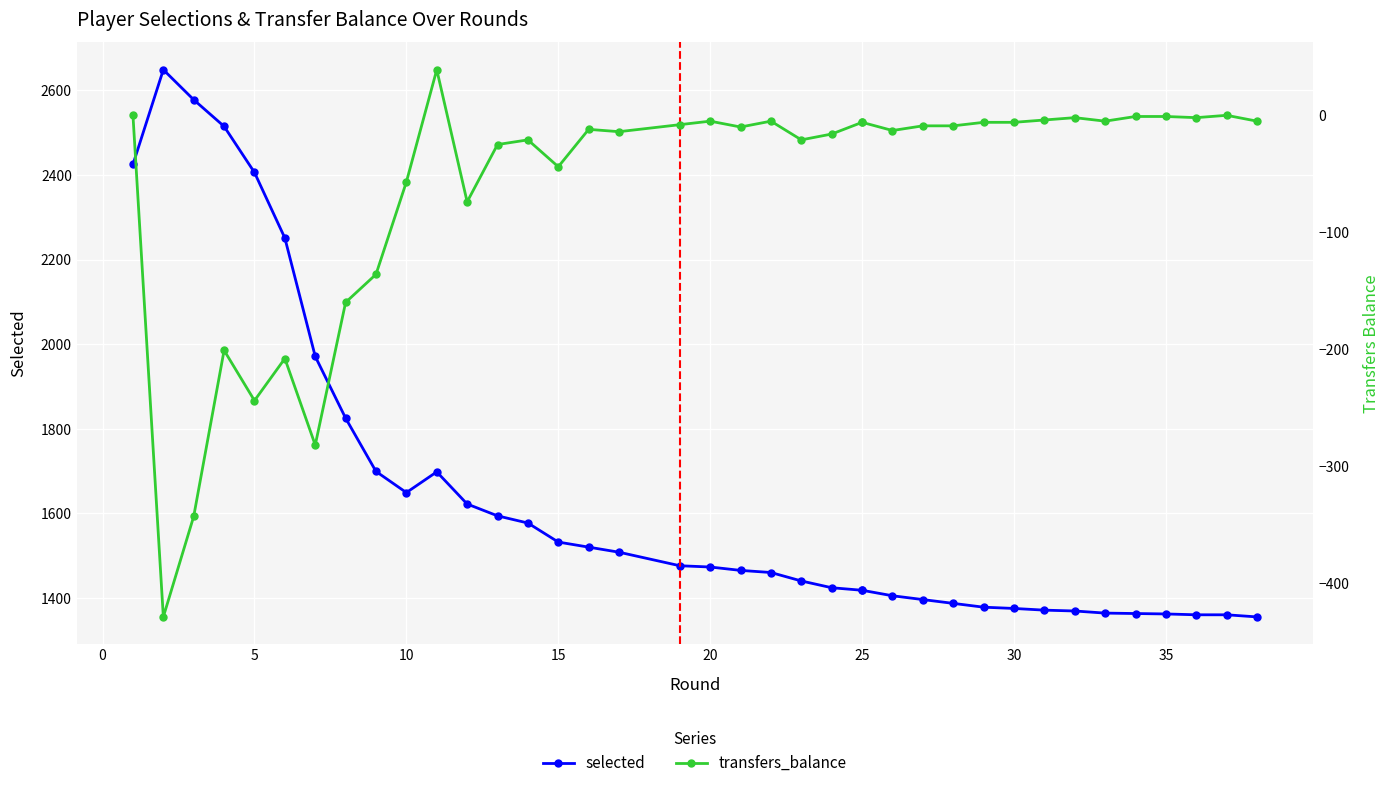

What is the difference between the maximum and minimum values in the transfers_balance series?

468